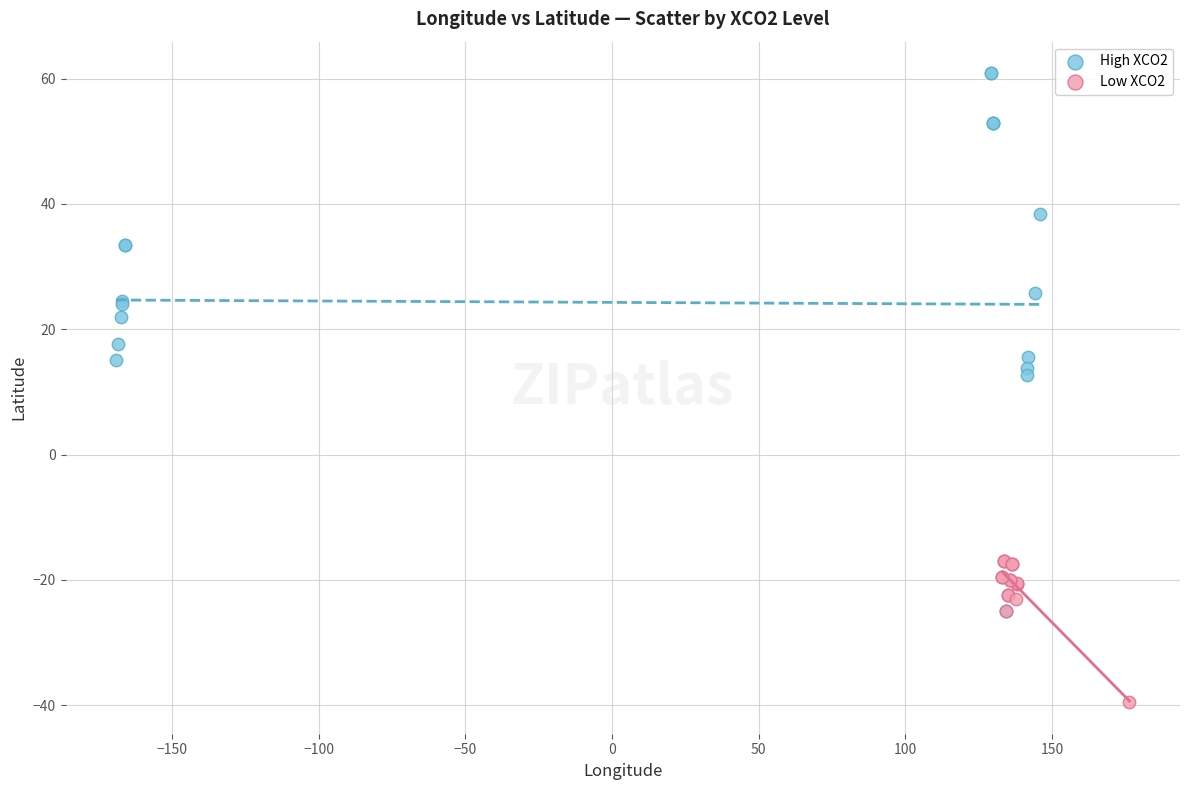

Which series contains the lowest Y value?

Low XCO2